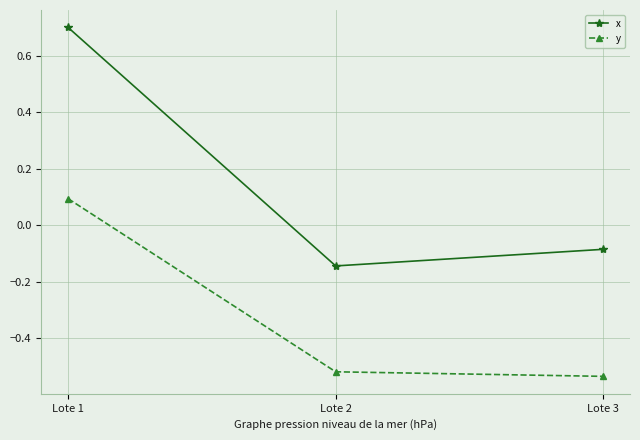

What is the sum of the x values at Lote 2 and Lote 3?

-0.2